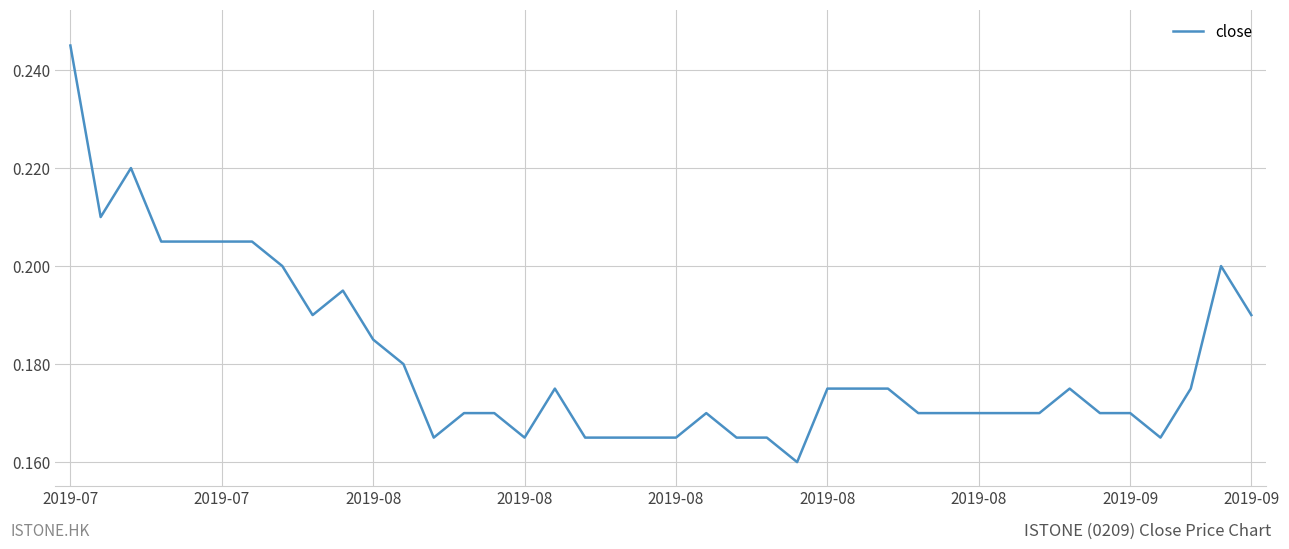

Does the chart have visible grid lines?

Yes